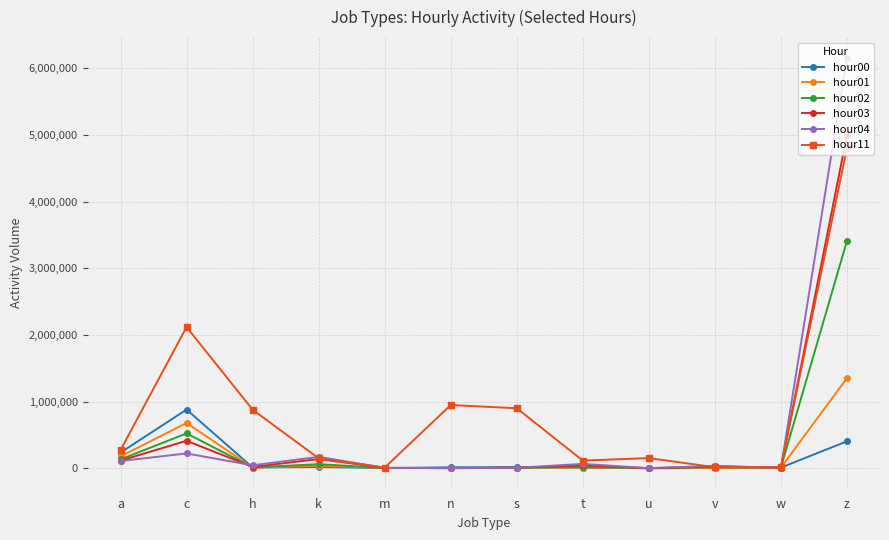

What is the greatest value displayed?

6158465